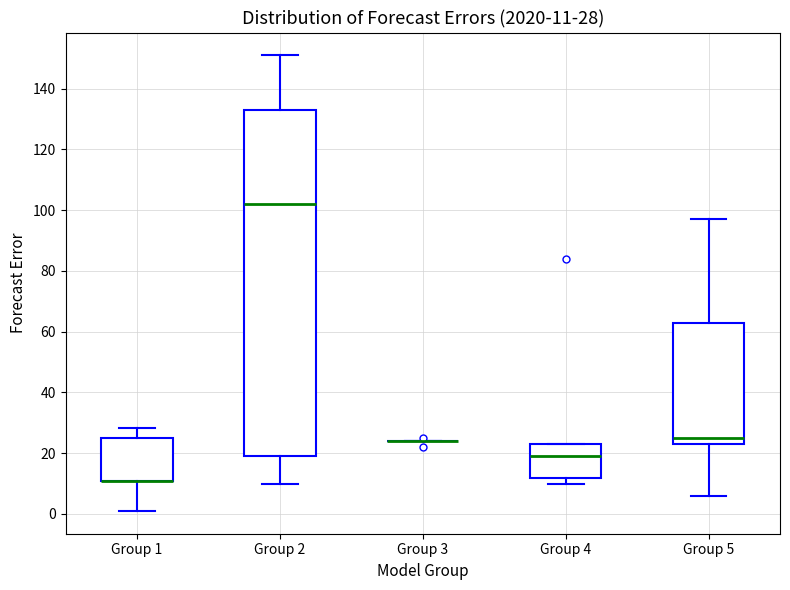

Comparing the boxes themselves (not the whiskers), which one is the tallest?

Group 2